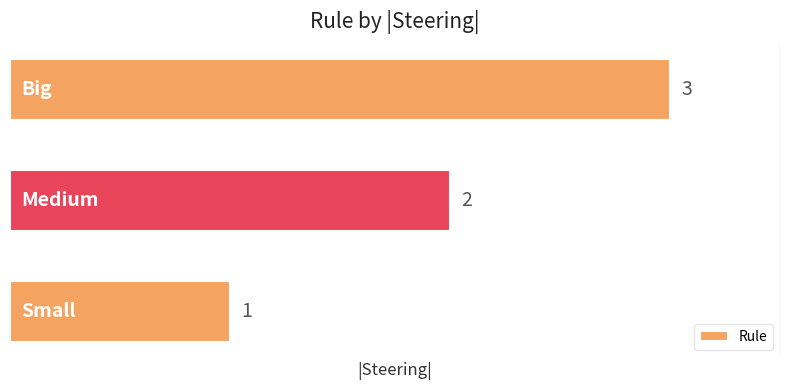

Count the values in the range 1 to 3.

3